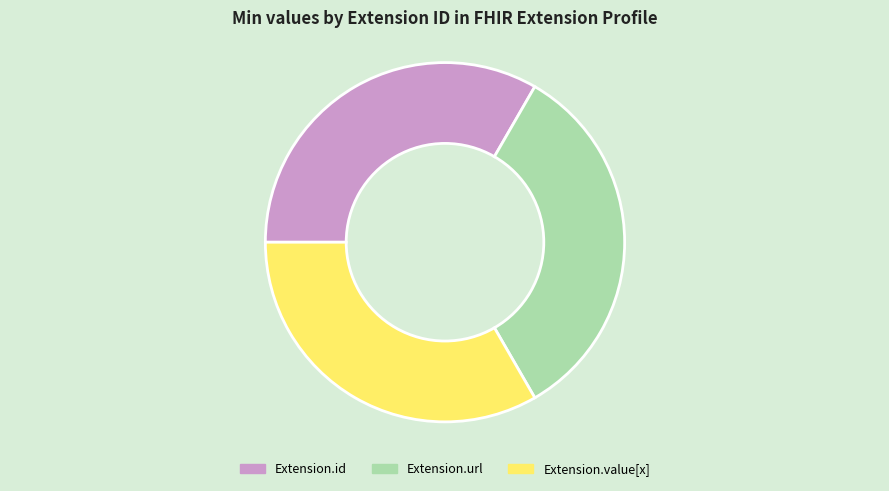

The Extension.url slice represents 43% of the pie. True or false?

False